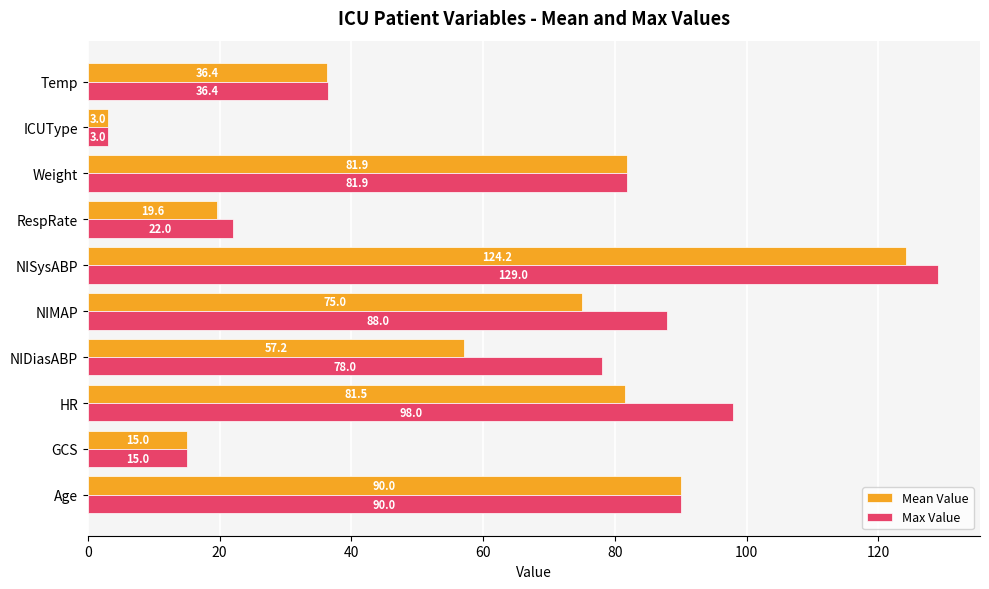

What is the difference between the maximum and minimum values in the Mean Value series?

121.2